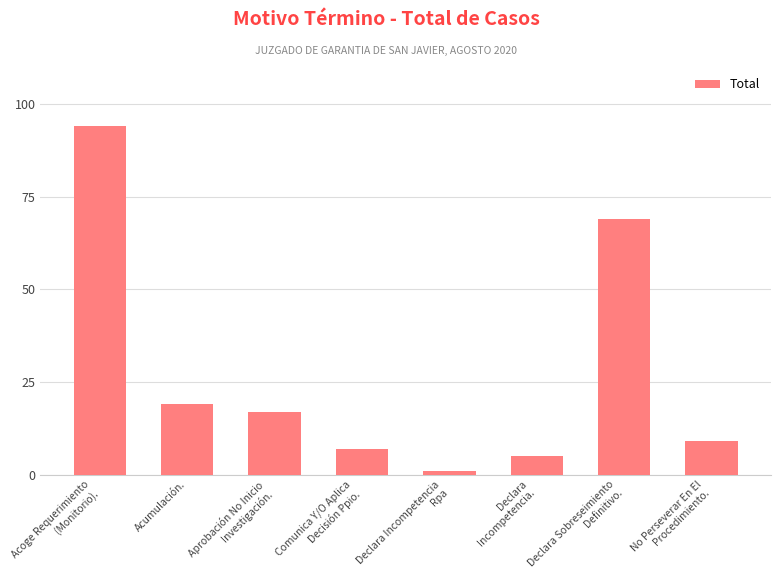

Reading left to right, transcribe all the data shown in this chart.

94	19	17	7	1	5	69	9